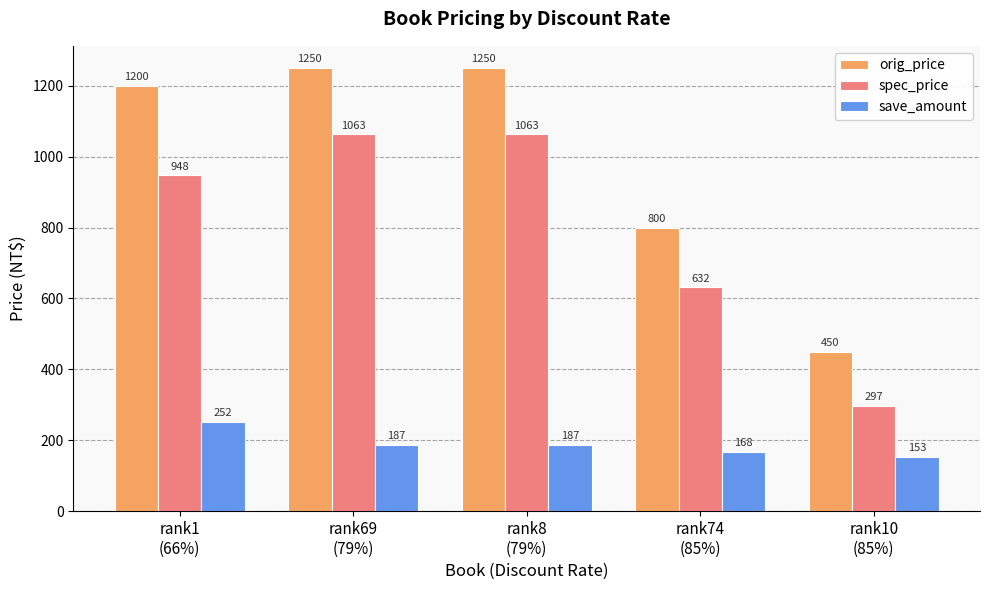

How many data points in orig_price are less than 1200?

2